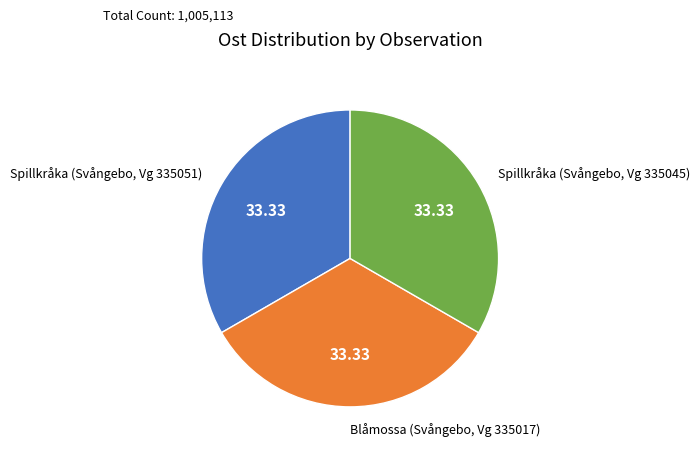

Is there any slice that represents more than half of the pie?

No